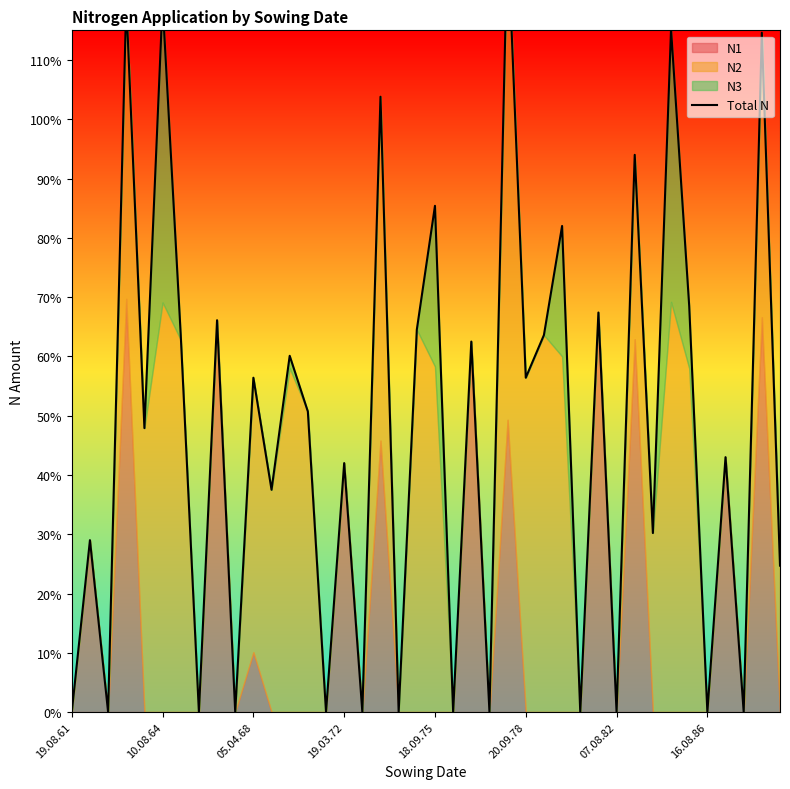

How many lines are shown in the chart?

1